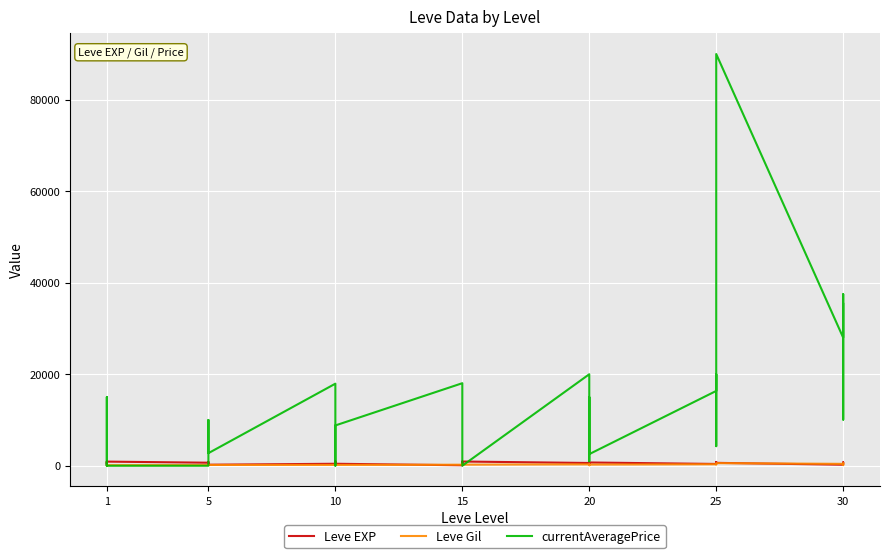

What are all the series names shown in the legend?

Leve EXP, Leve Gil, currentAveragePrice